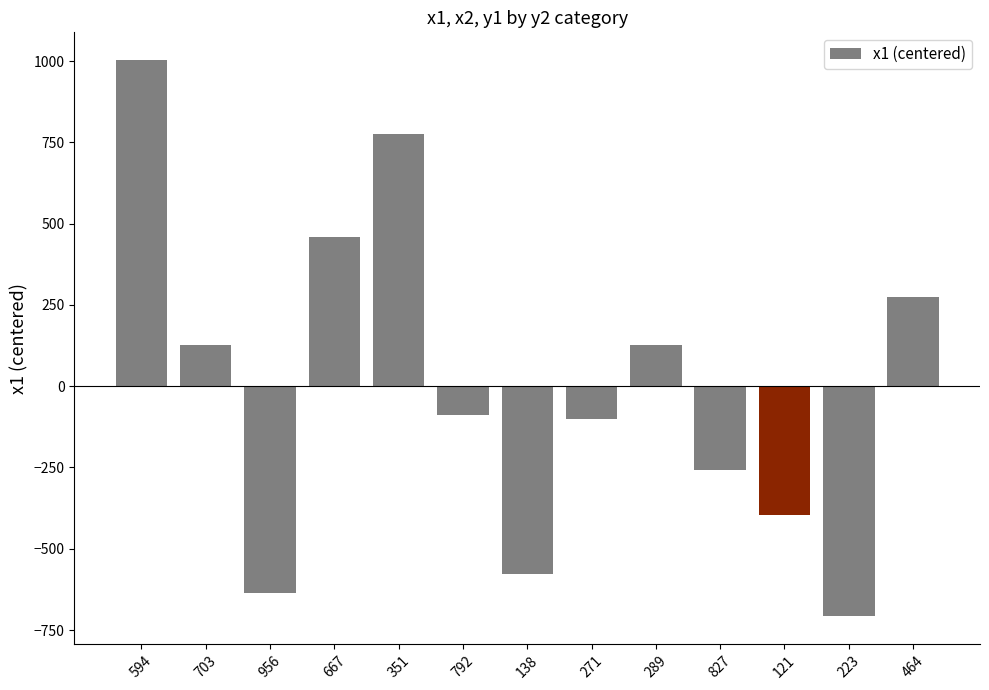

Are the bars grouped side by side (vs. stacked)?

No